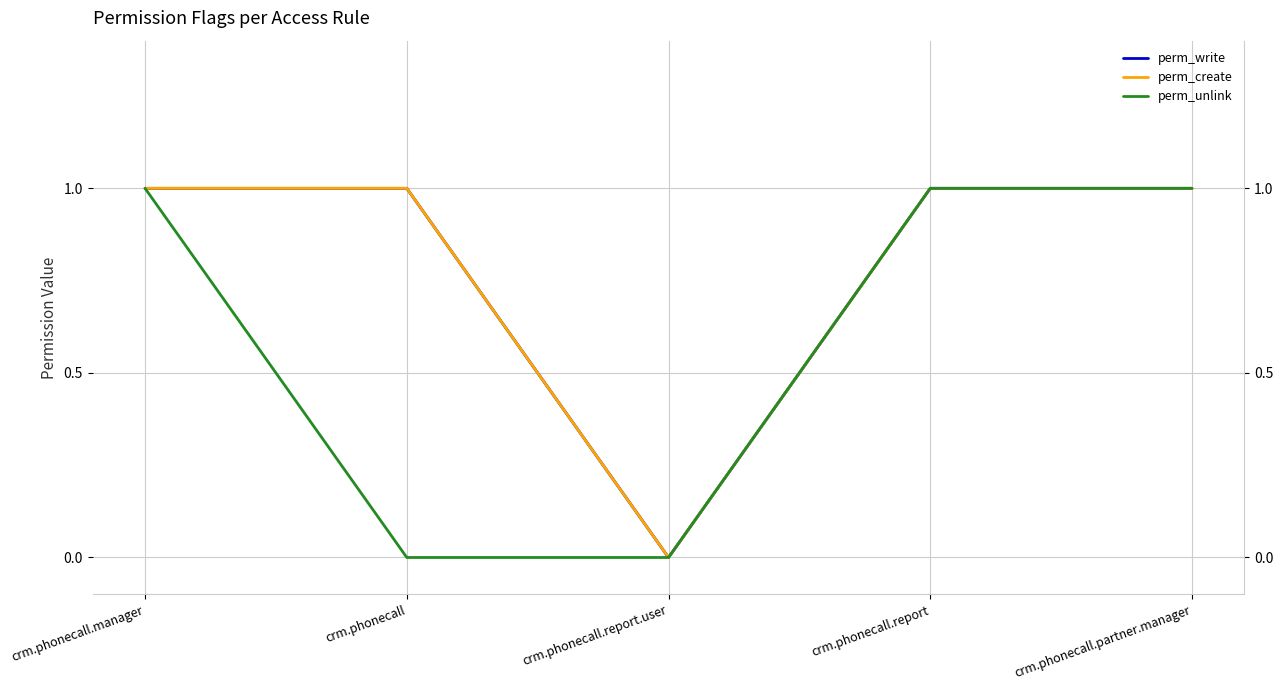

Which has a higher value, crm.phonecall.manager or crm.phonecall.report?

crm.phonecall.manager